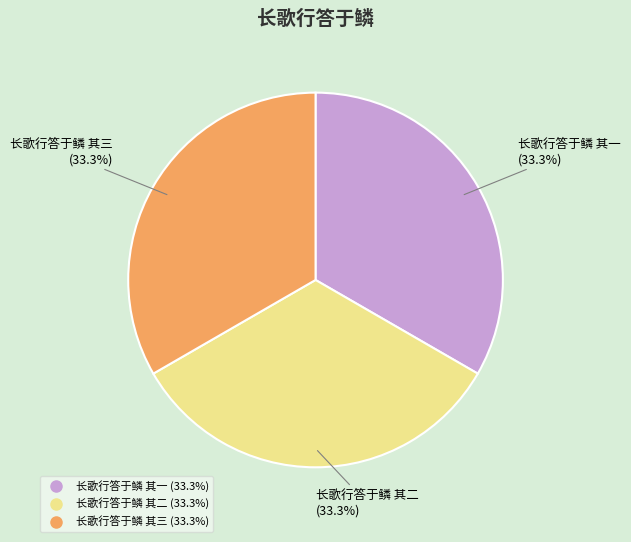

True or false: 长歌行答于鳞 其二 accounts for 47% of the total.

False